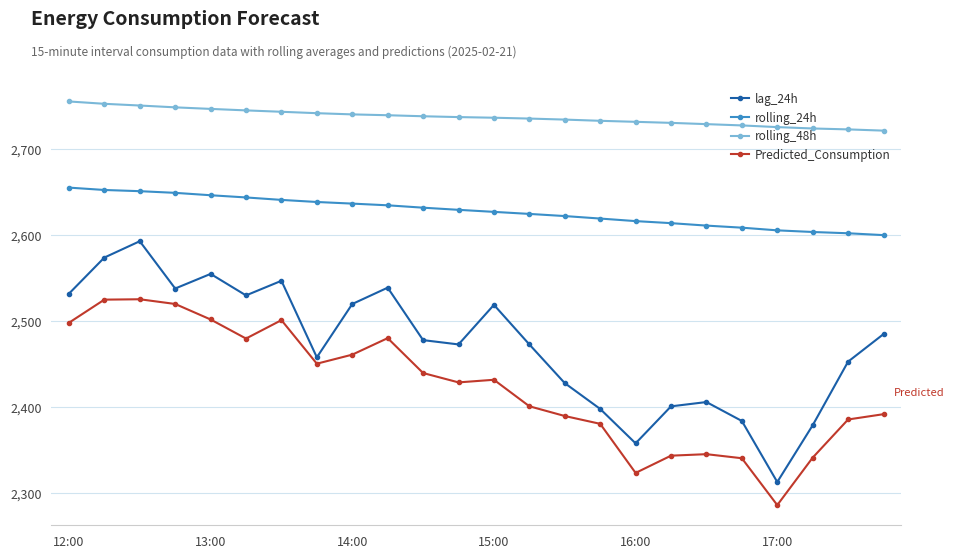

What is the difference between the maximum and minimum values in the rolling_48h series?

33.9